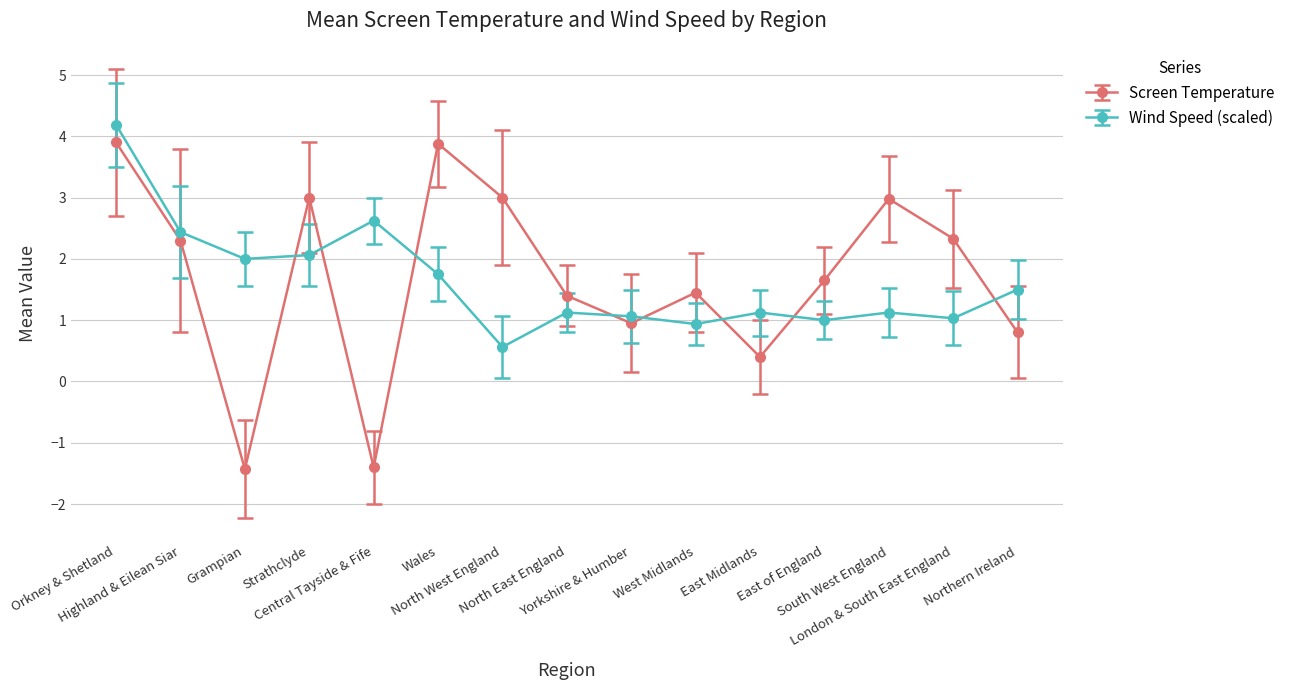

How many data points does each series have?

15